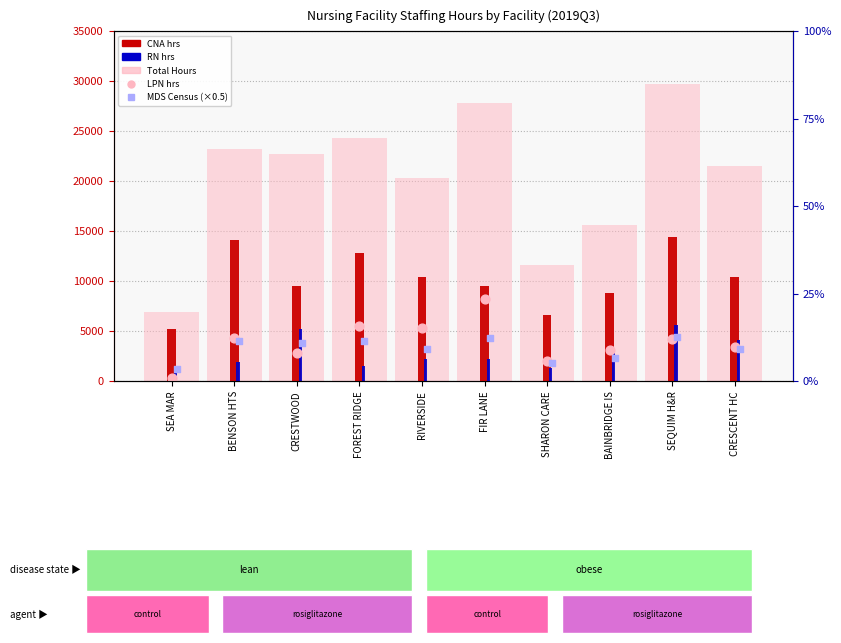

What are all the series names shown in the legend?

Total Hours, CNA hrs, RN hrs, LPN hrs, MDS Census (×0.5)